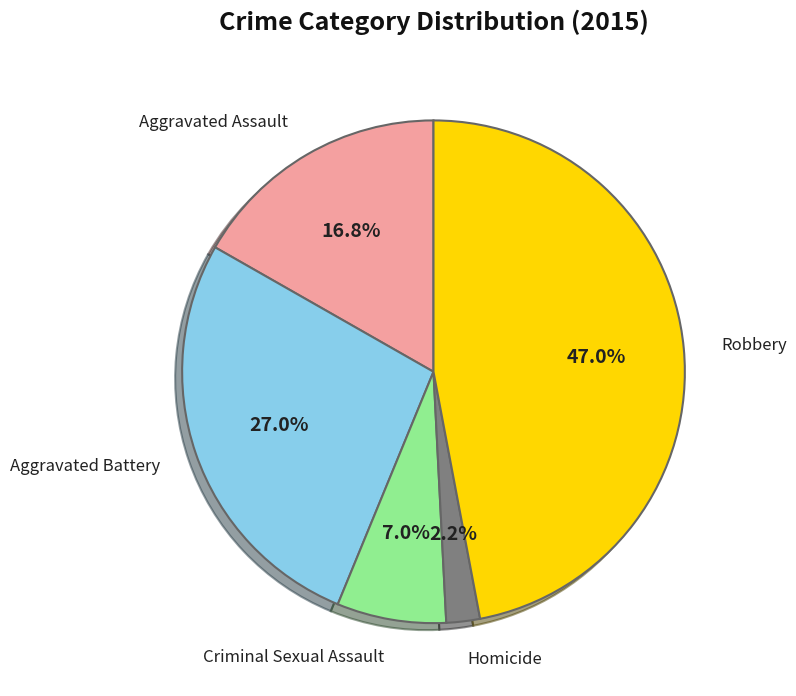

Is there a majority slice in this chart?

No